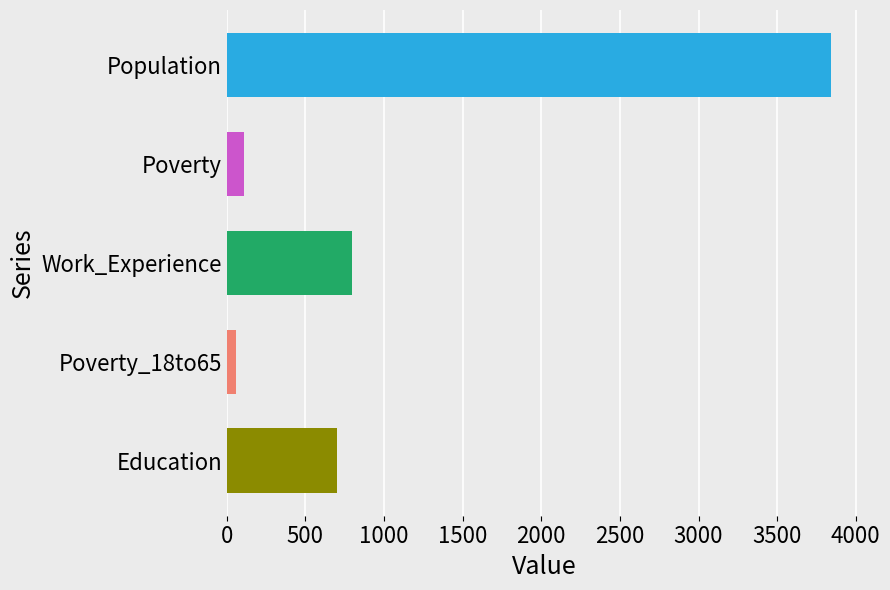

What is the sum of the values at Work_Experience and Population?

4641.0